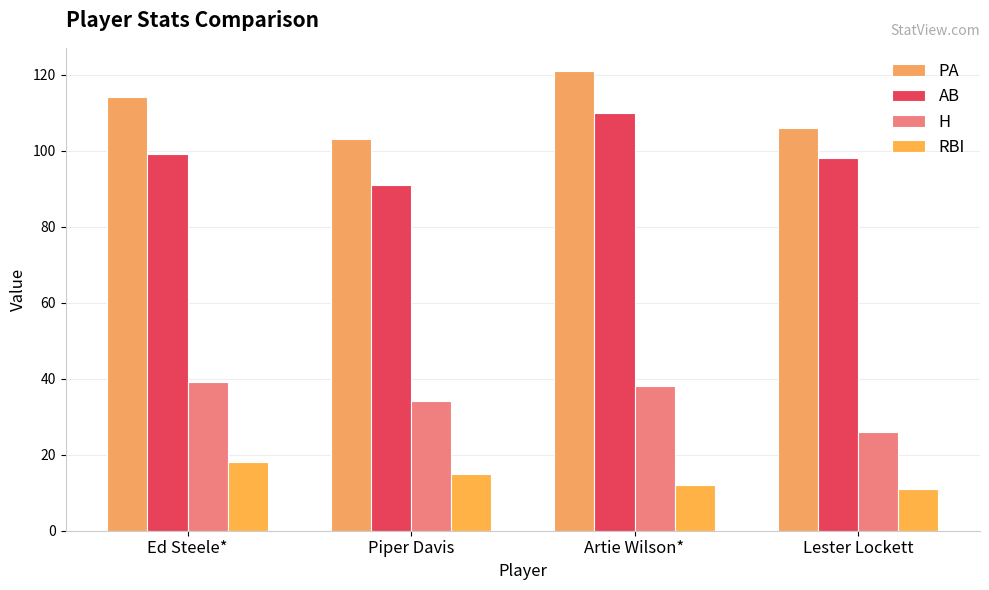

How many categories are shown in the chart?

4